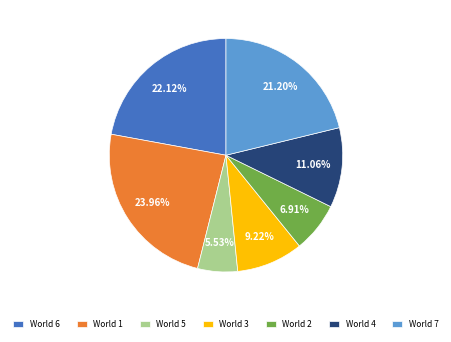

Do World 2 and World 1 together represent more than half of the pie?

No